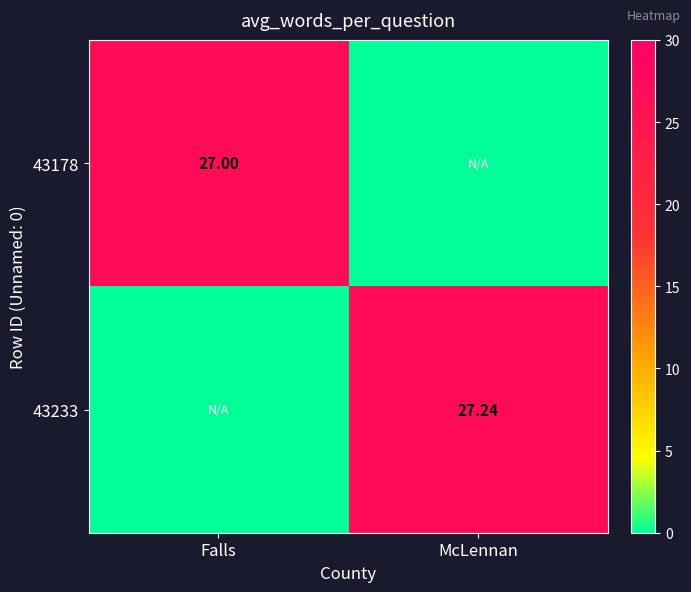

Is the value of 43233 at McLennan greater than the value of 43178 at Falls?

Yes